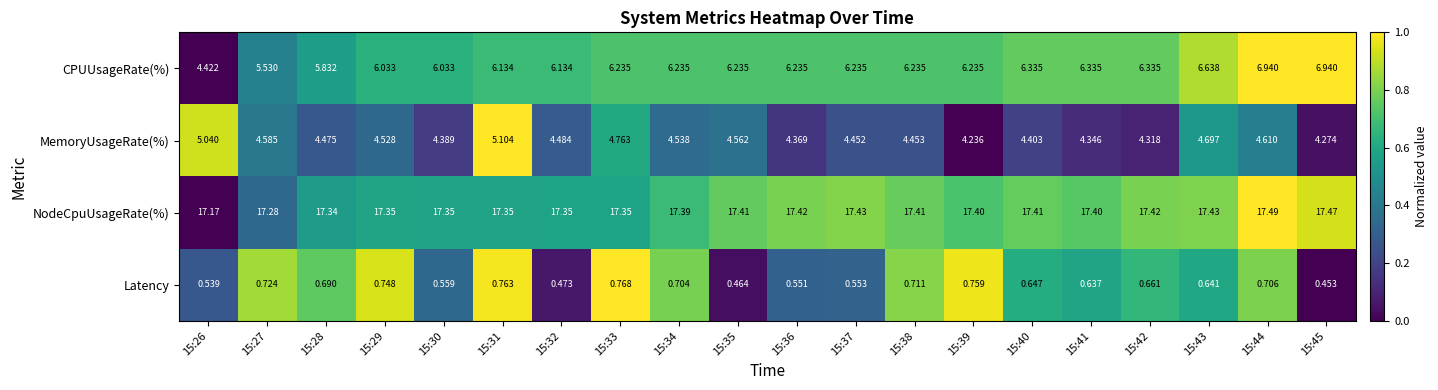

Rank the series at 15:34 from lowest to highest value.

Latency, MemoryUsageRate(%), CPUUsageRate(%), NodeCpuUsageRate(%)